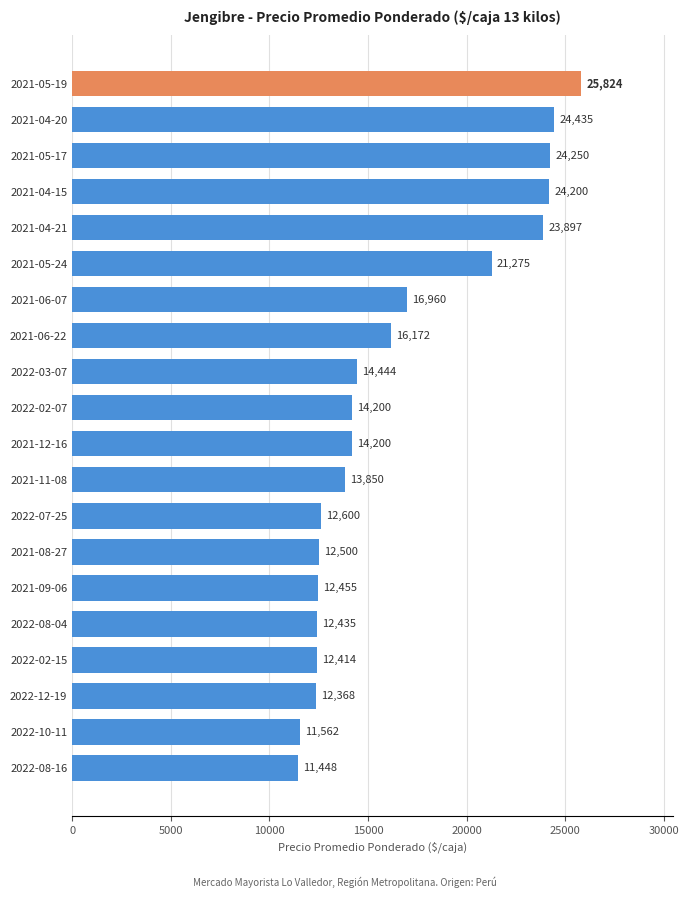

What position from the top is 2021-04-15?

4